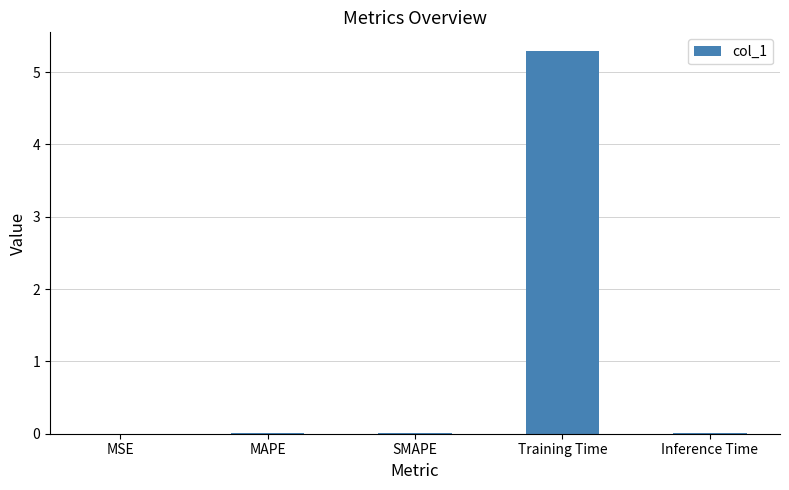

Does the chart contain stacked bars?

No